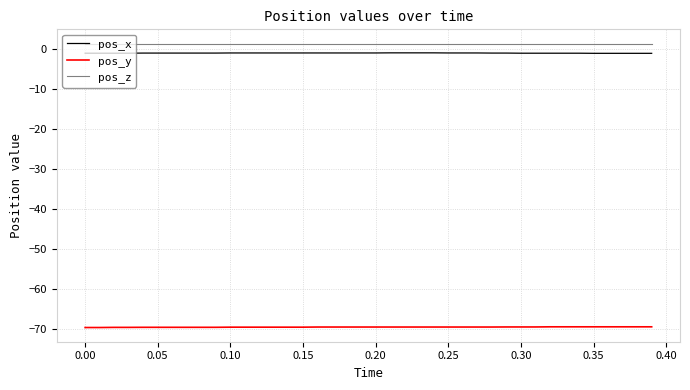

True or false: pos_x and pos_y cross at least once.

False